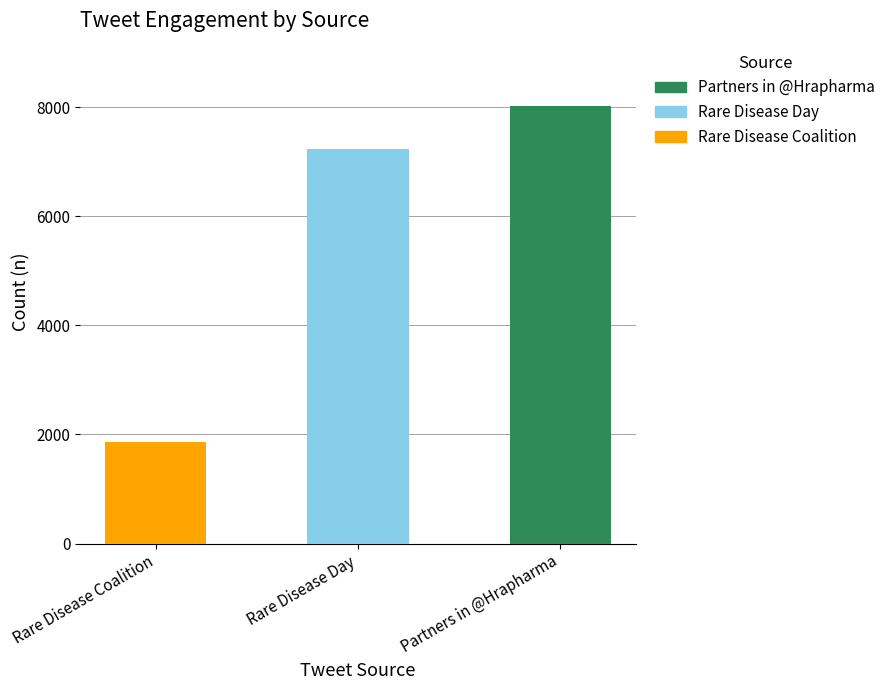

Reading right to left, list all the values displayed in this chart.

8011	7238	1869